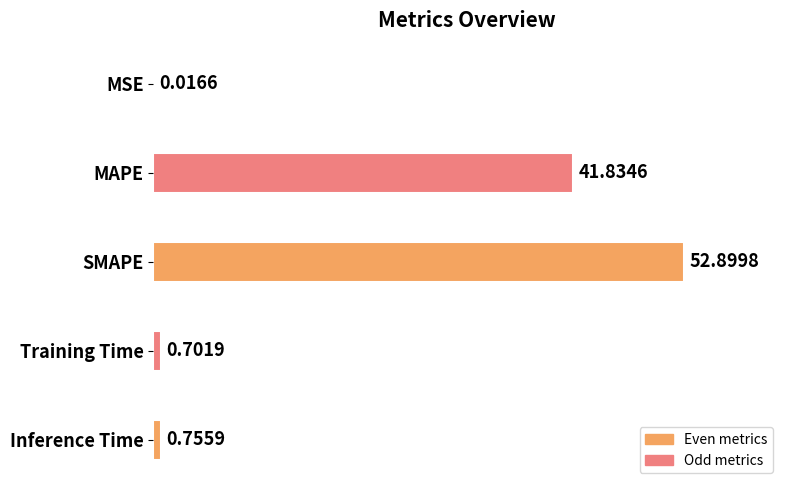

What is the maximum value shown in the chart?

52.9